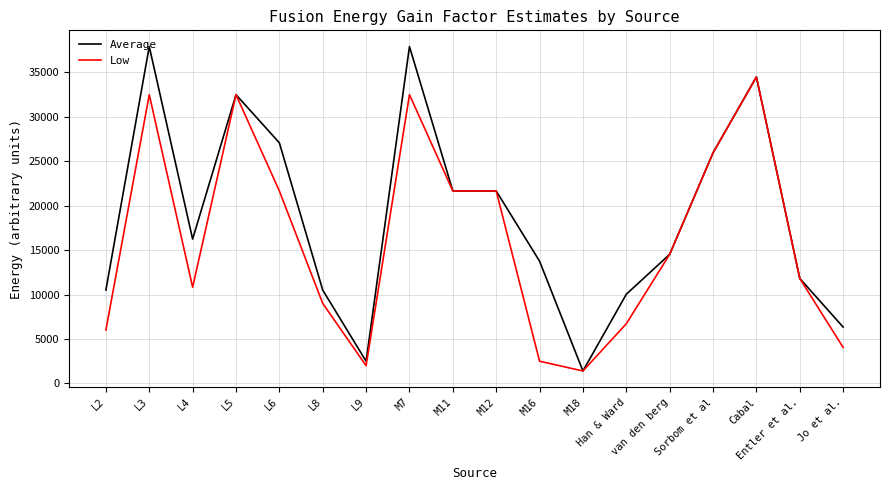

At Jo et al., list the series in order from largest to smallest.

Average, Low